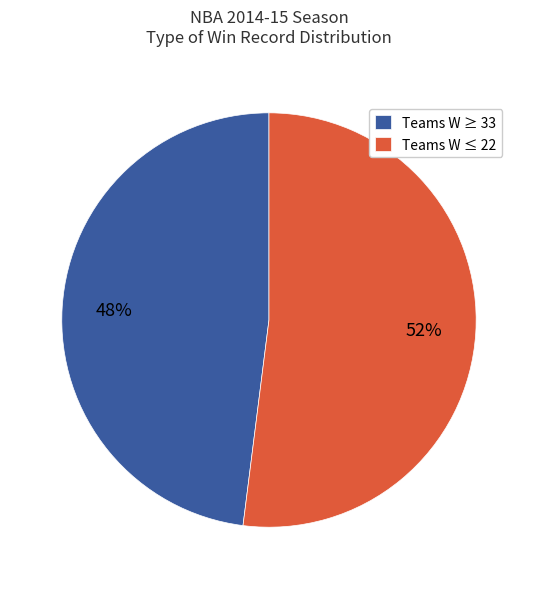

What percentage is the Teams W ≤ 22 slice, to the nearest percent?

52%